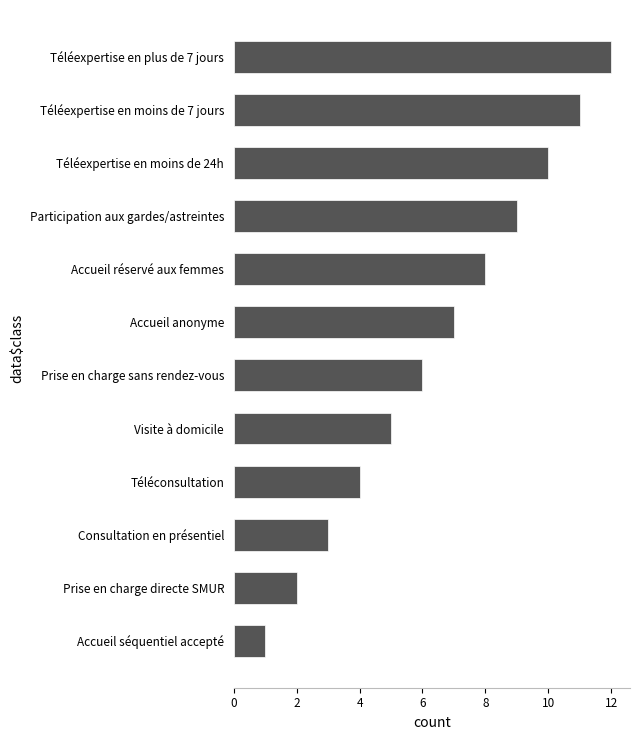

What is the change in value from Accueil séquentiel accepté to Participation aux gardes/astreintes?

+8